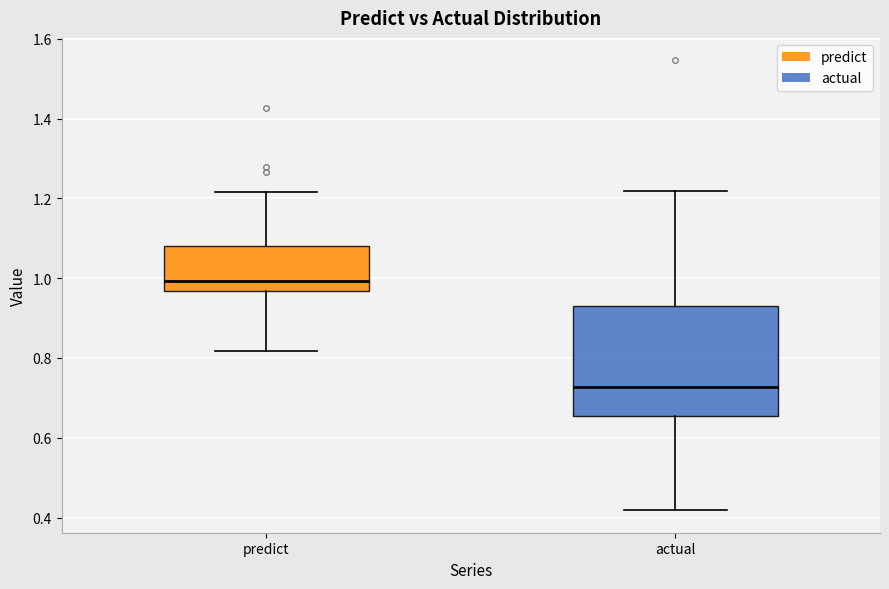

Which box has the highest median line?

predict